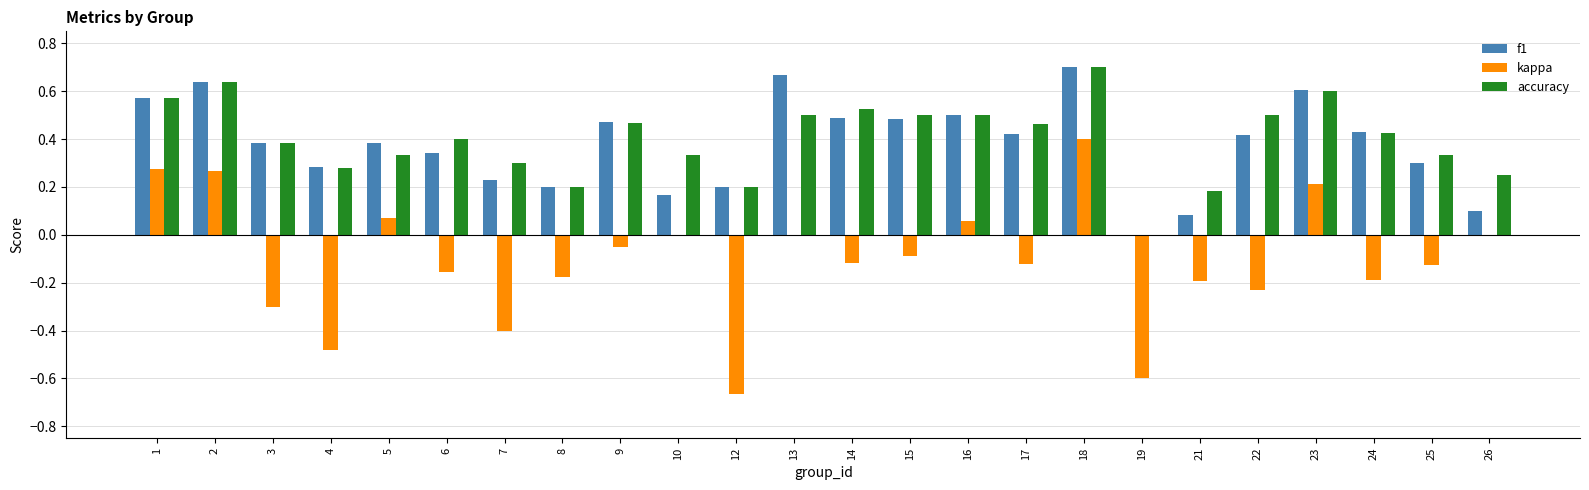

Which series has the largest total across all categories?

accuracy